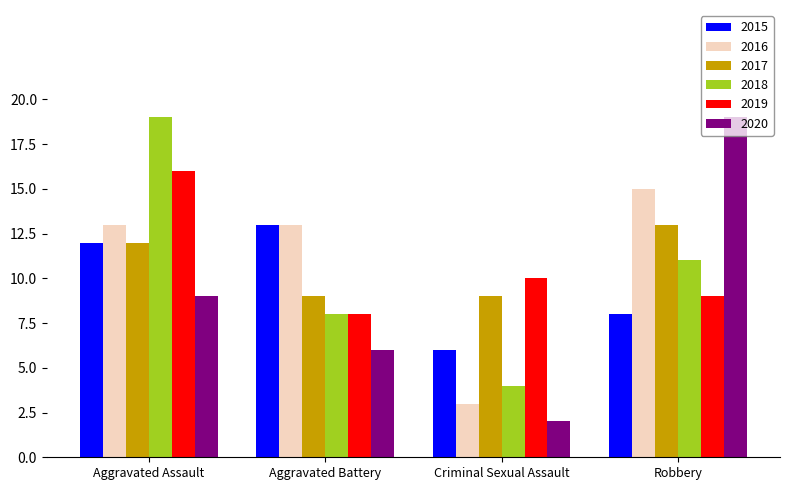

At which label does 2016 reach its peak?

Robbery